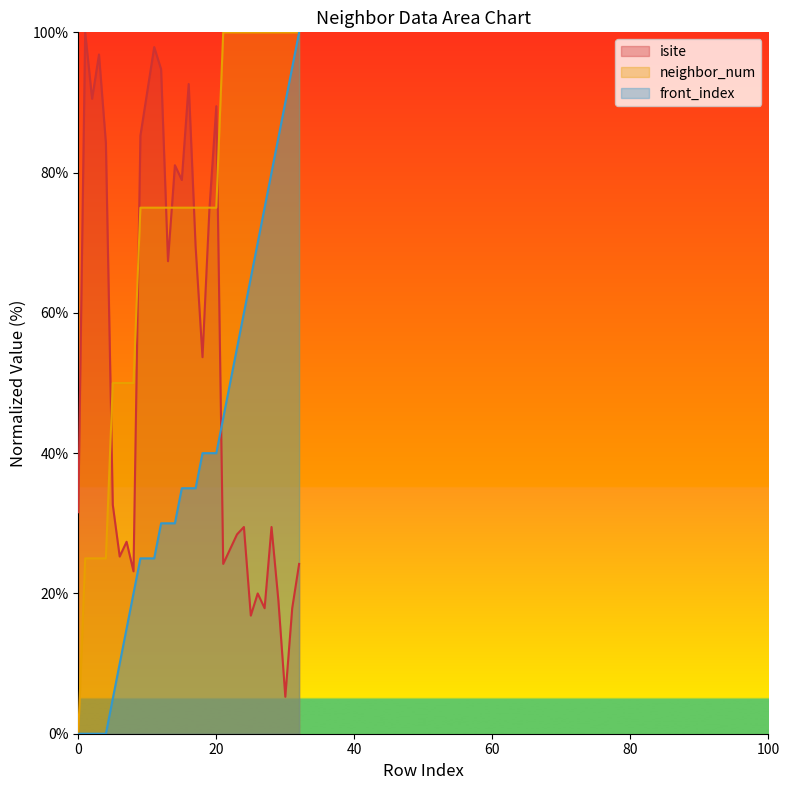

What are all the series names shown in the legend?

isite, neighbor_num, front_index